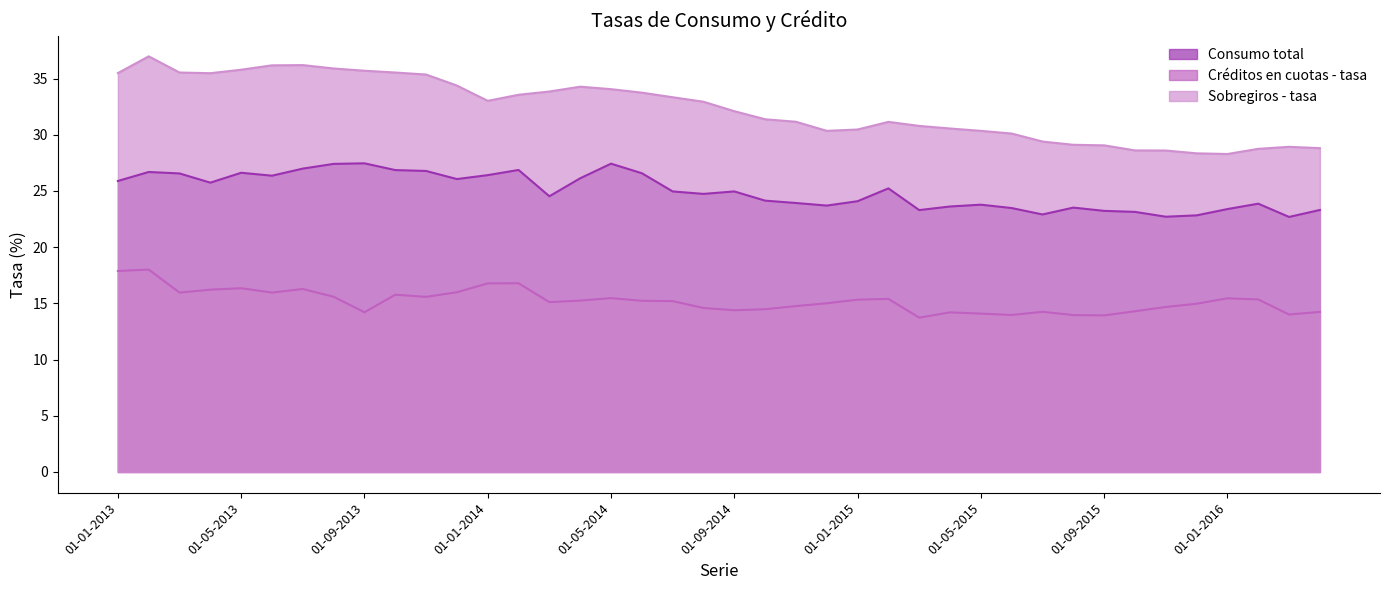

What is the total value across all series at 01-05-2015?

68.2